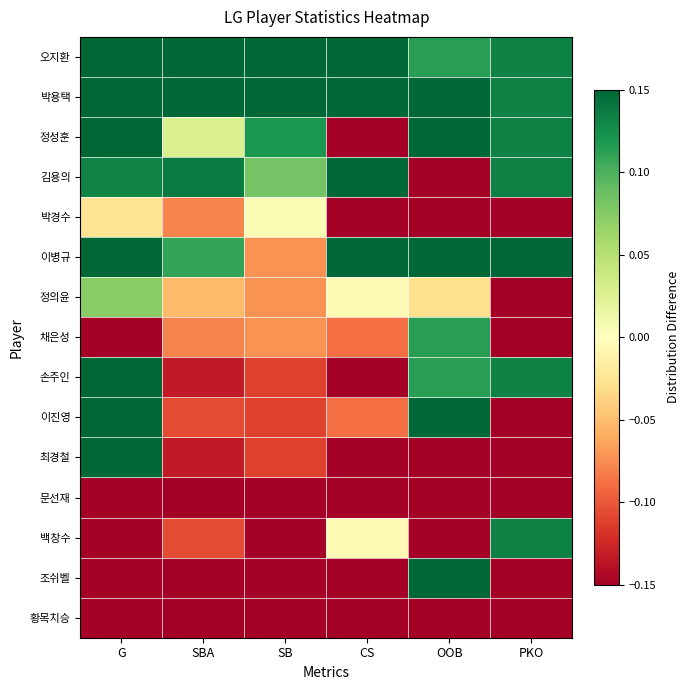

Between G and OOB, which series saw the biggest shift?

최경철